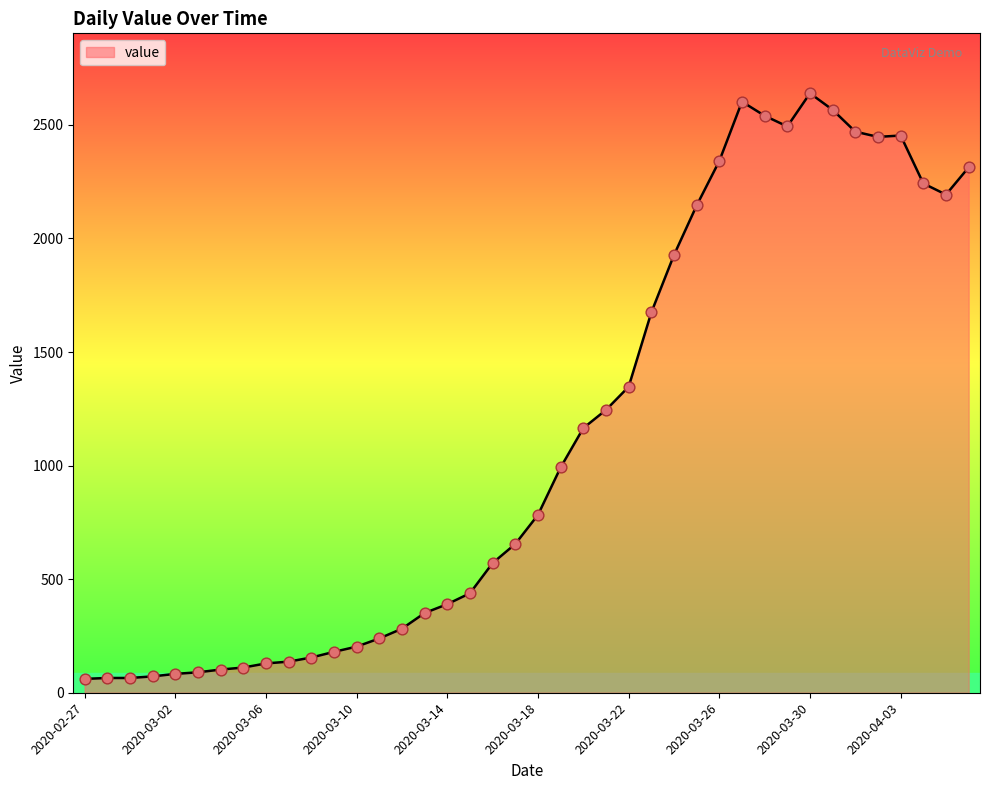

What is the minimum value shown in the chart?

61